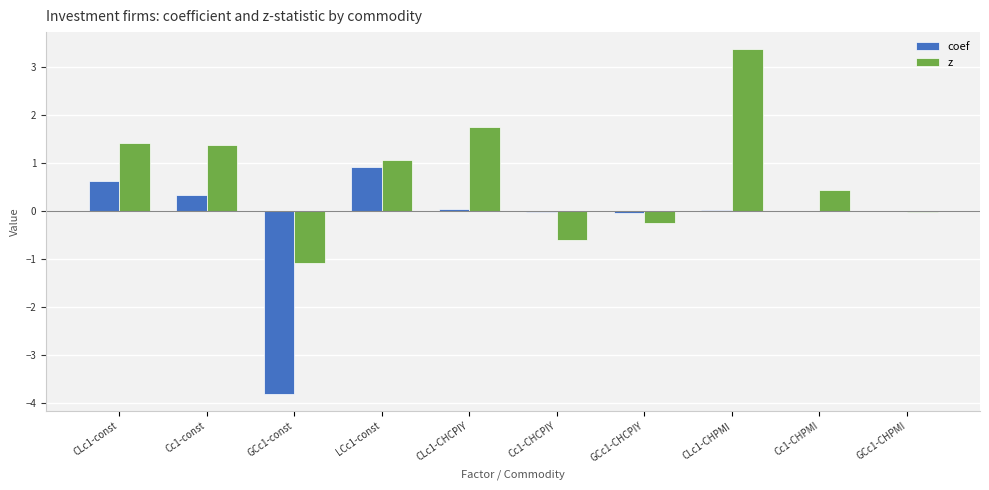

At which label is z closest to 1?

LCc1-const